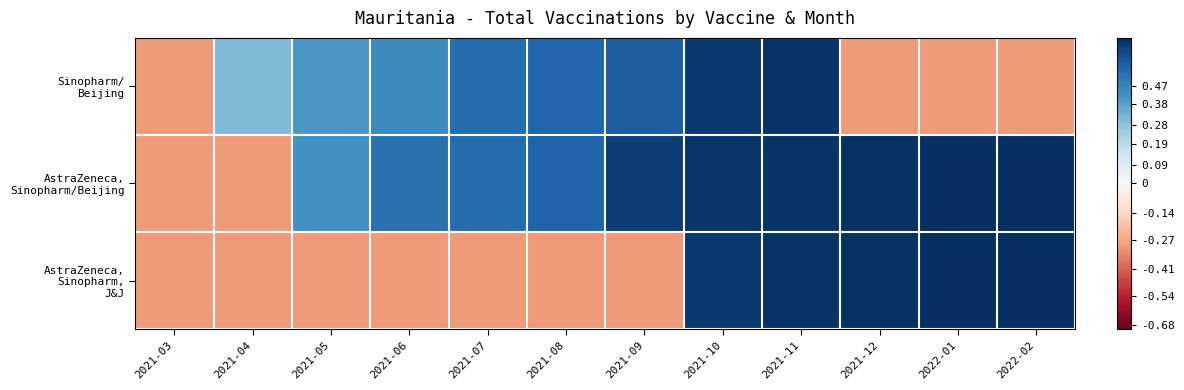

Rank the series by their maximum value, from lowest to highest.

Sinopharm/ Beijing, AstraZeneca, Sinopharm/Beijing, AstraZeneca, Sinopharm, J&J